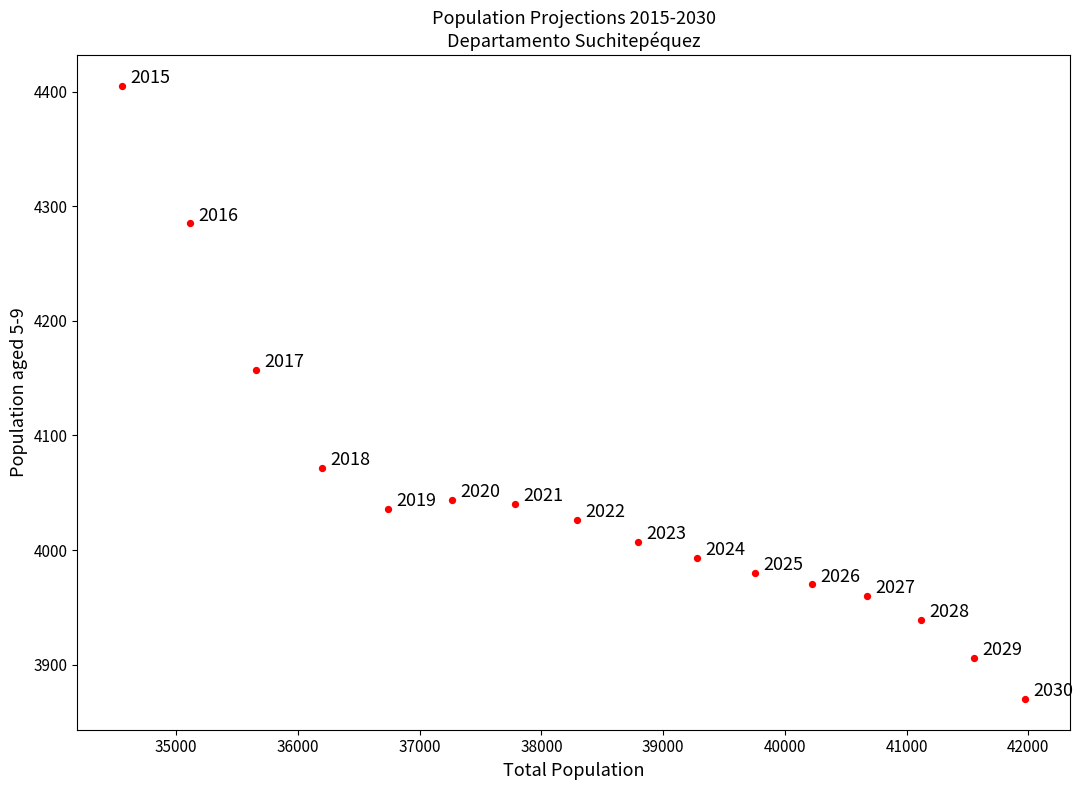

What Y value in the scatter plot is closest to 4137?

4157